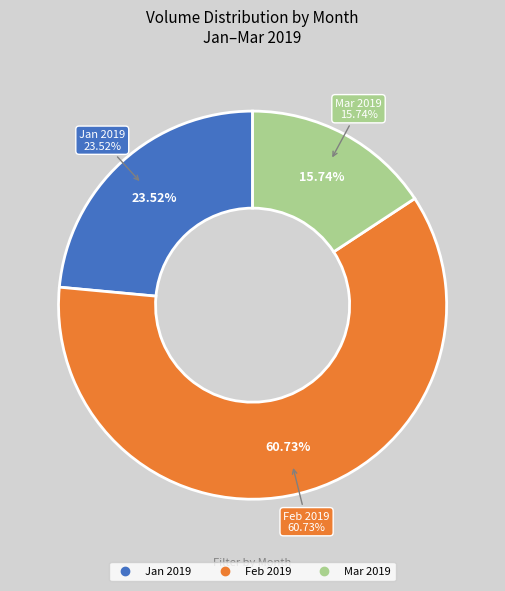

Combined, do 5 and 33 account for over 50%?

No